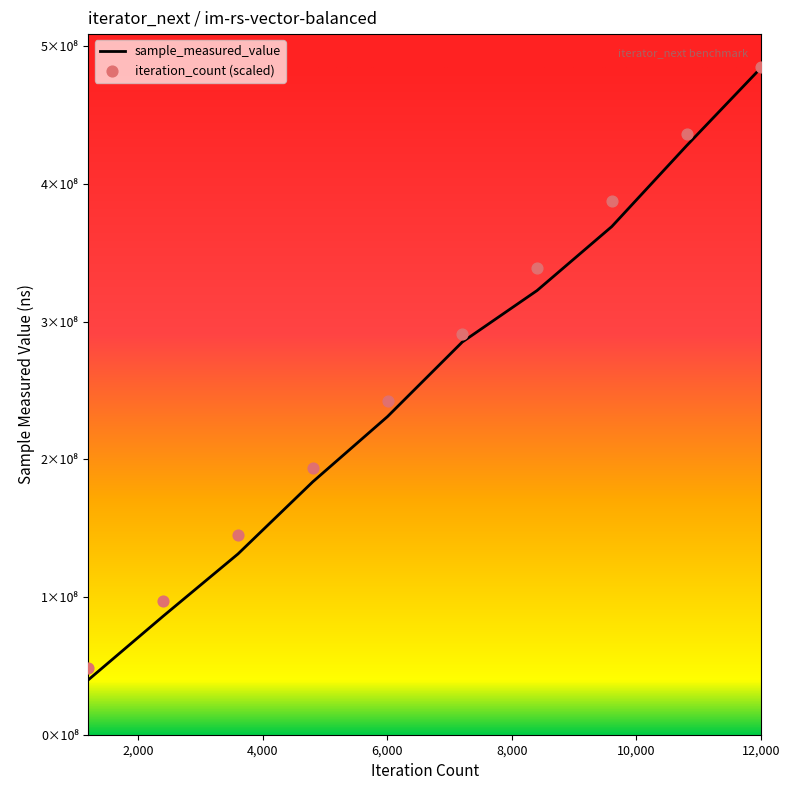

Is the value of sample_measured_value at 4000 greater than the value of iteration_count at 4000?

No